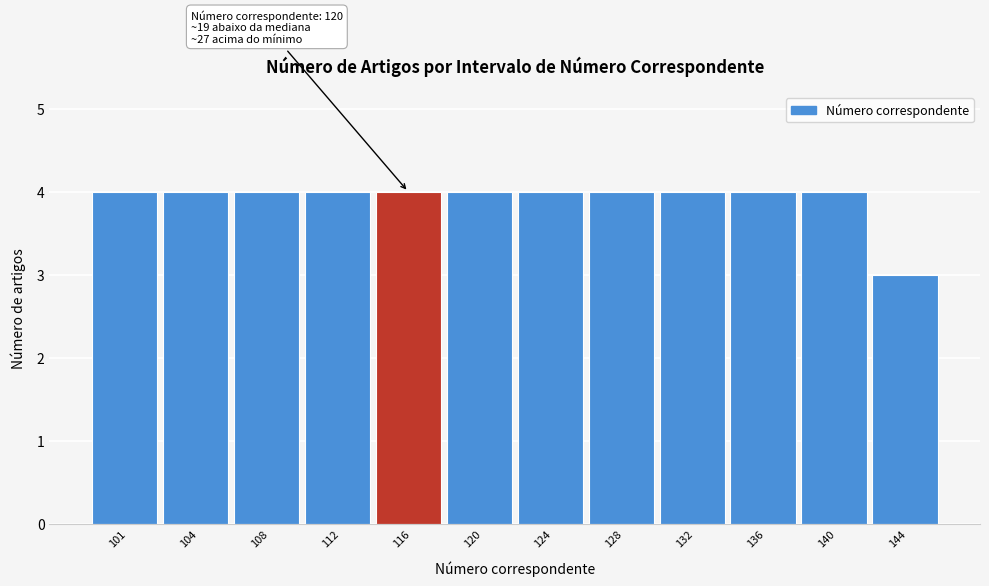

Reading left to right, transcribe all the data shown in this chart.

101=4	104=4	108=4	112=4	116=4	120=4	124=4	128=4	132=4	136=4	140=4	144=3